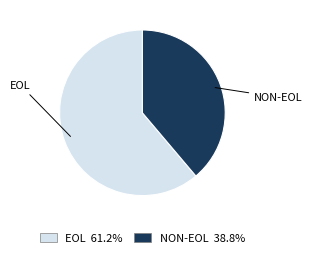

How many slices are in this pie chart?

2